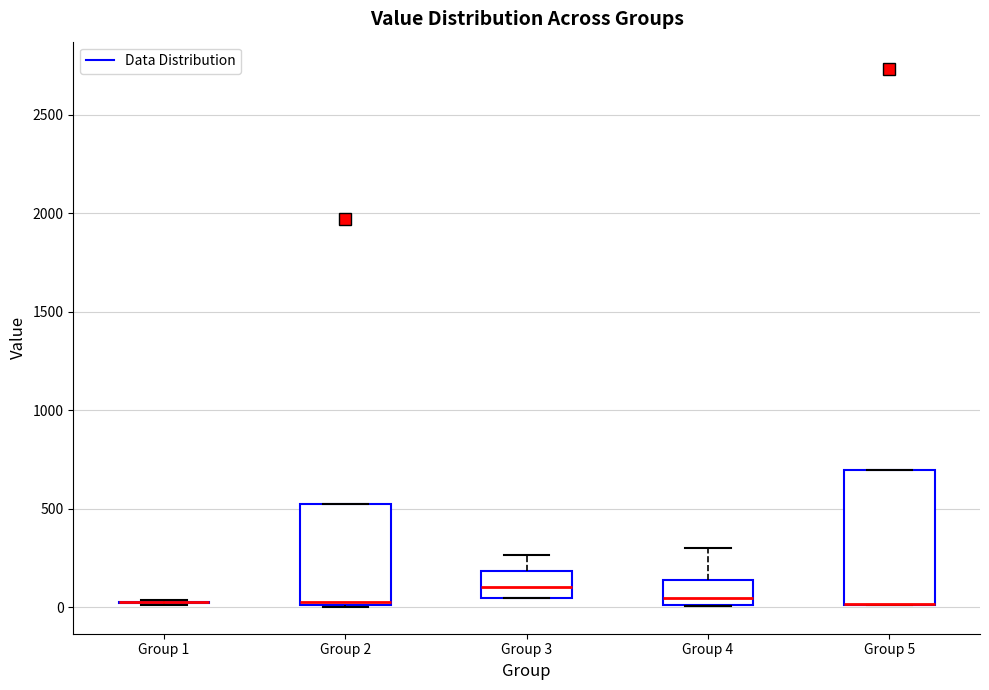

Where is the lower edge of the box for Group 4 on the y-axis? The values are not printed on the chart, so give them approximately, as read against the axis.

0